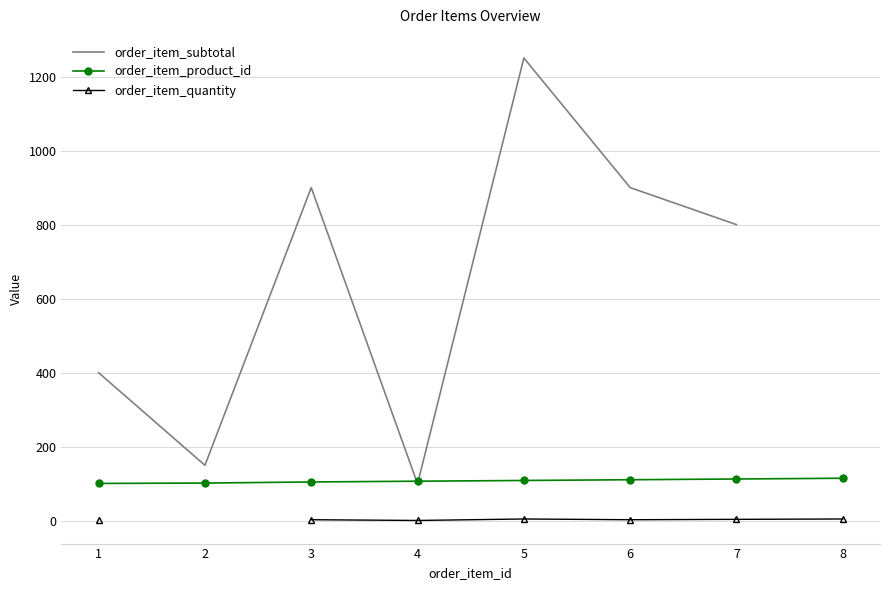

Count the order_item_quantity values in the range 1 to 5.

7